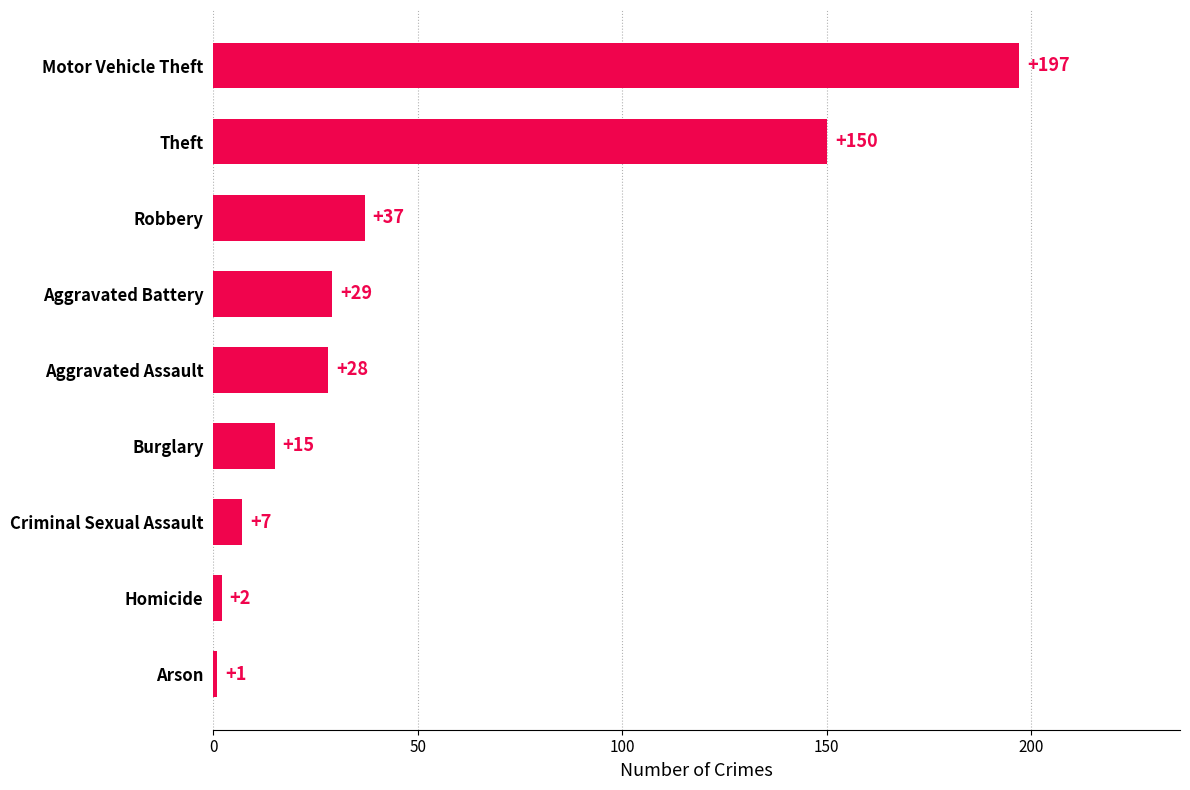

True or false: the data shows 197 at Motor Vehicle Theft.

True